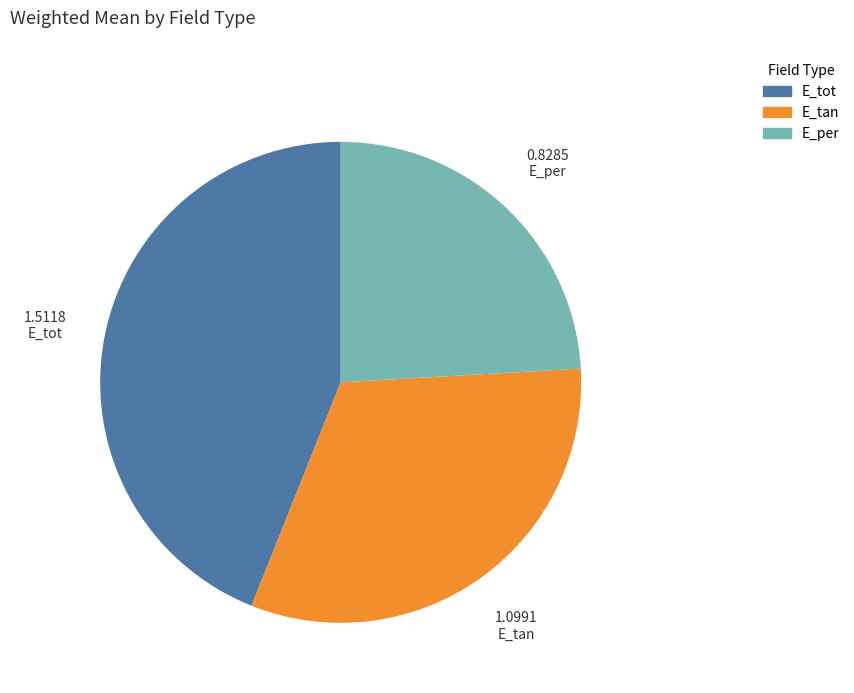

Is E_tan the majority of the pie?

No